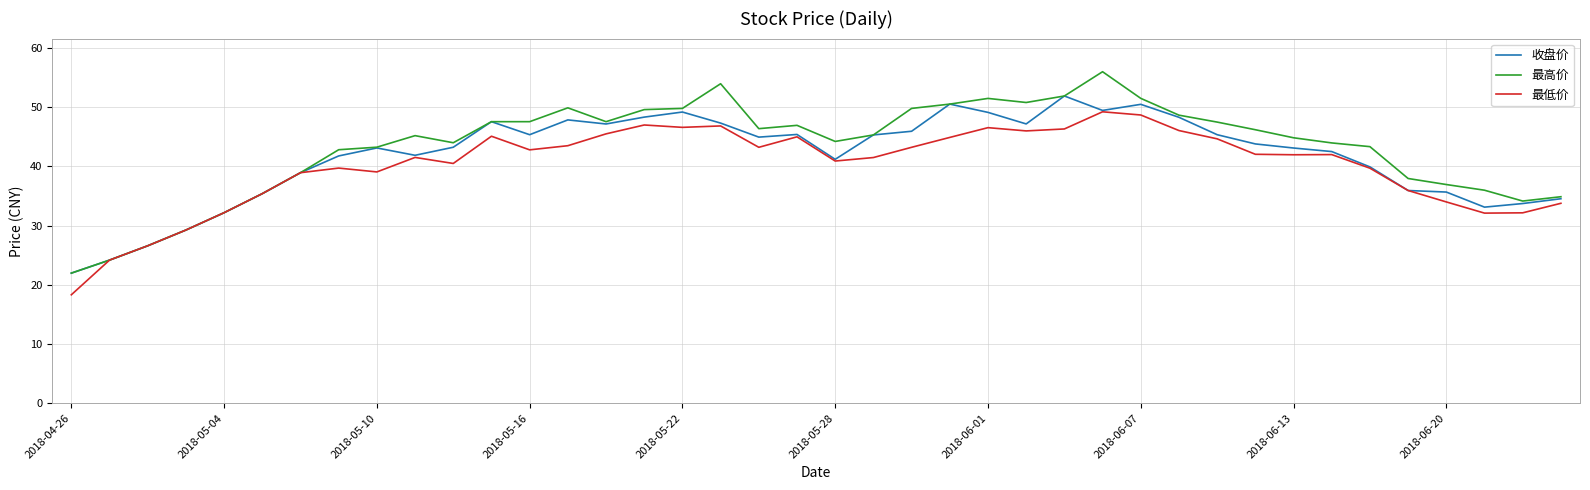

What is the maximum value shown in the chart?

56.0